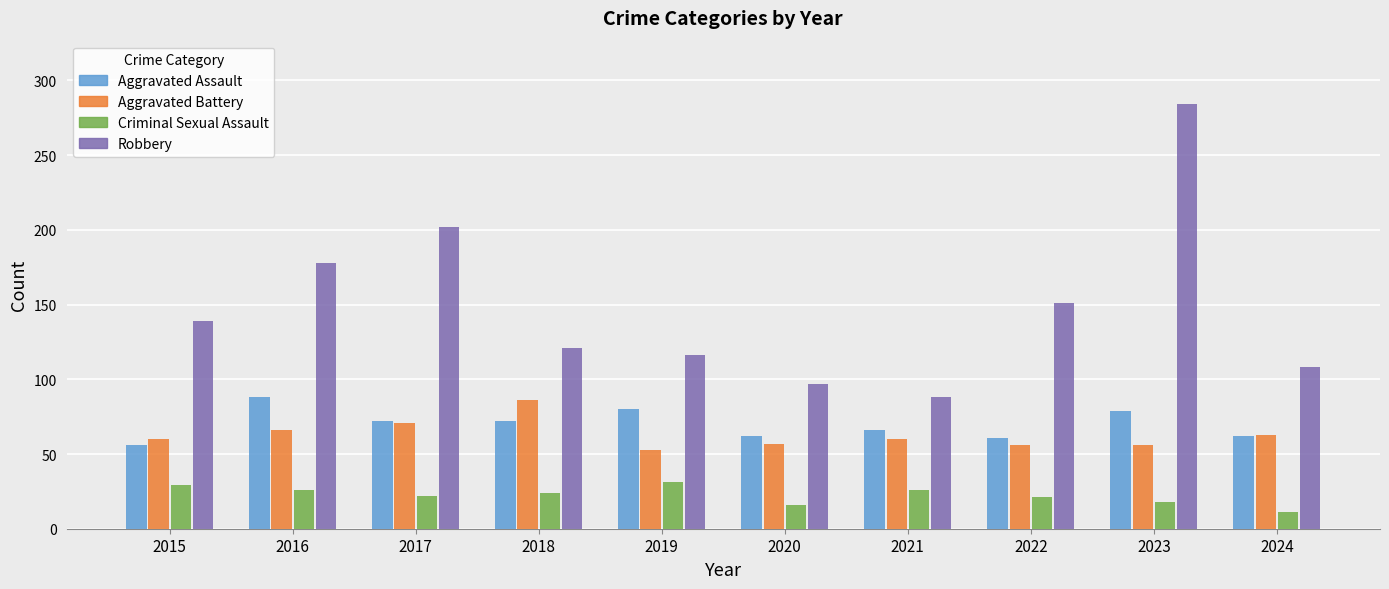

Where is Robbery nearest to the value 186?

2016